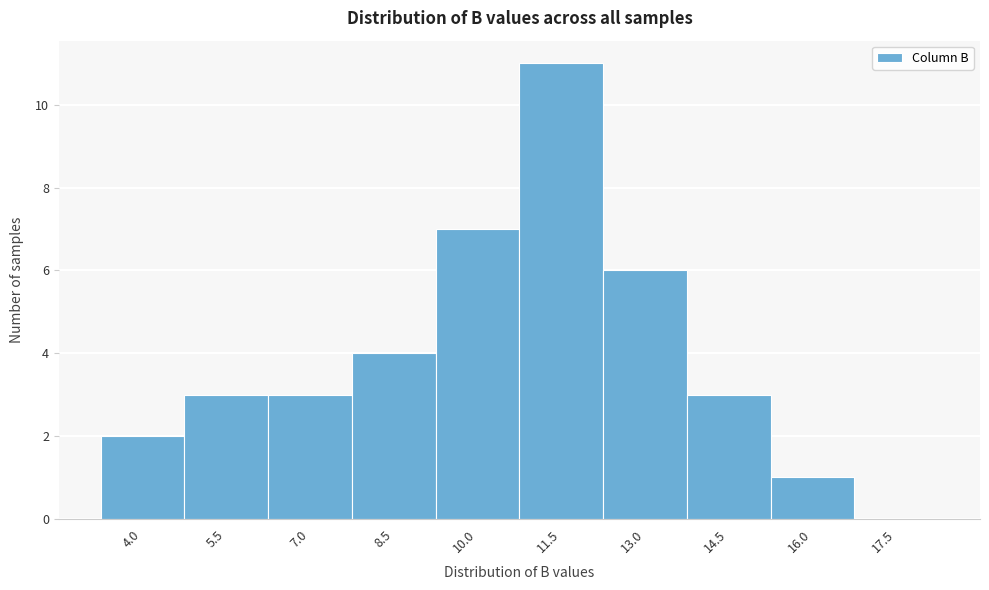

Reading right to left, list all the values displayed in this chart.

17.5=0	16.0=1	14.5=3	13.0=6	11.5=11	10.0=7	8.5=4	7.0=3	5.5=3	4.0=2